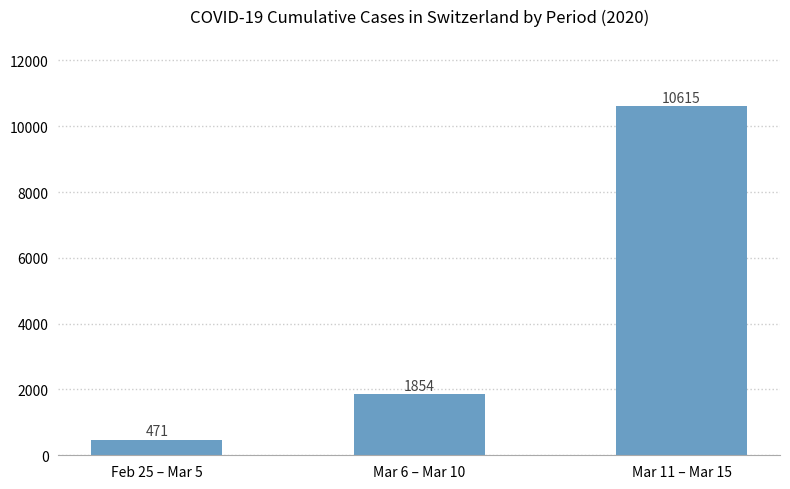

How many data points does each series have?

3